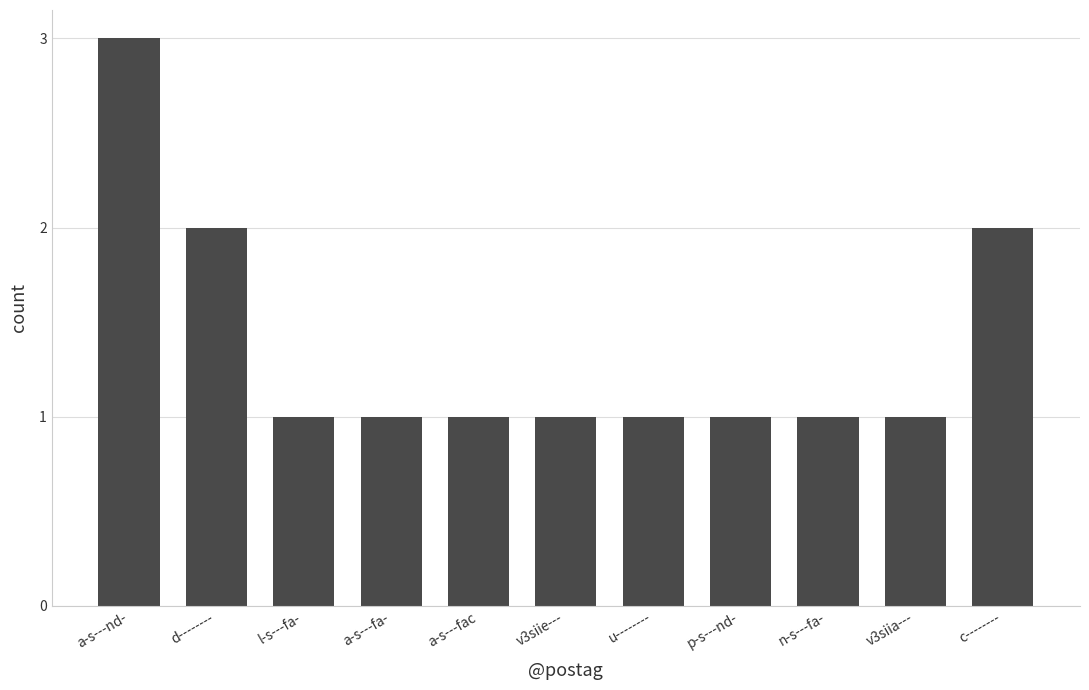

Reading left to right, list all the values displayed in this chart.

a-s---nd-=3	d--------=2	l-s---fa-=1	a-s---fa-=1	a-s---fac=1	v3siie---=1	u--------=1	p-s---nd-=1	n-s---fa-=1	v3siia---=1	c--------=2